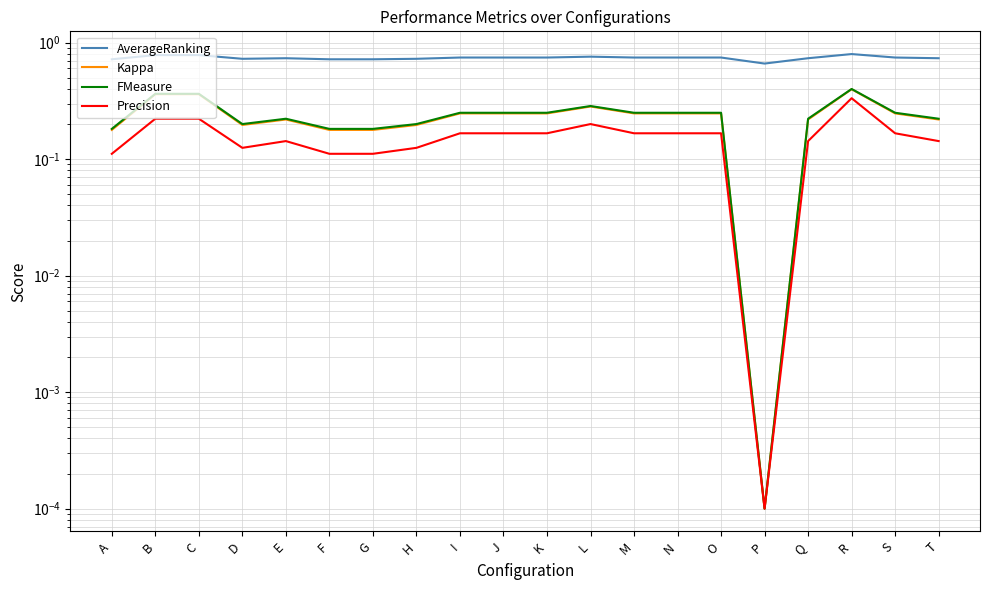

What value does the Precision series have at Q?

0.1